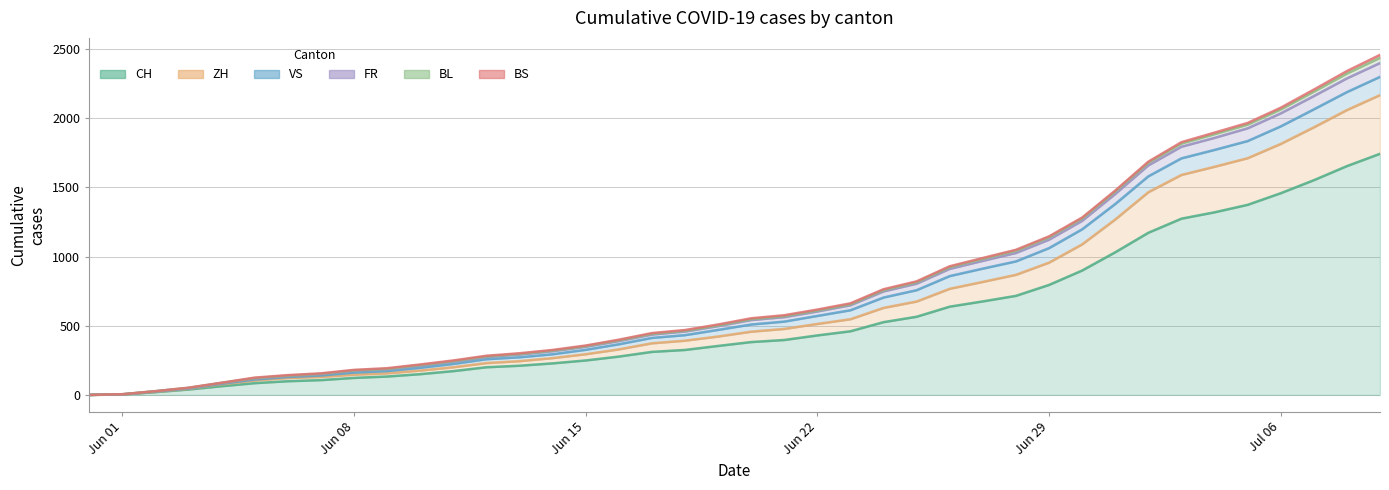

At which label does FR reach its peak?

2020-07-09